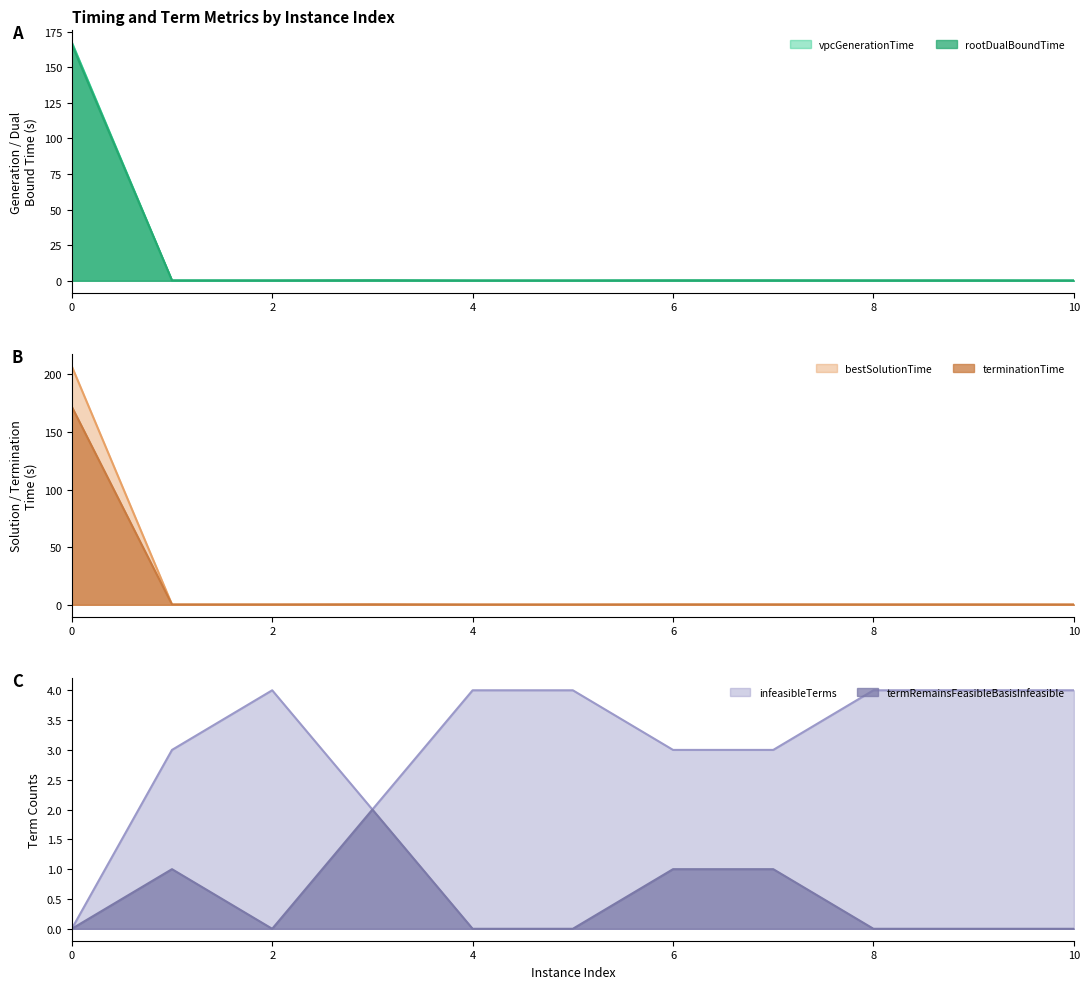

What is the spread (max minus min) of values at 4?

4.0